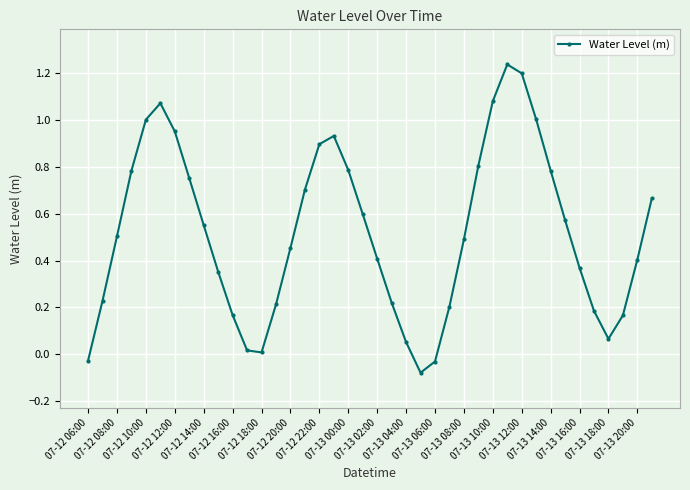

Does the chart have visible grid lines?

Yes